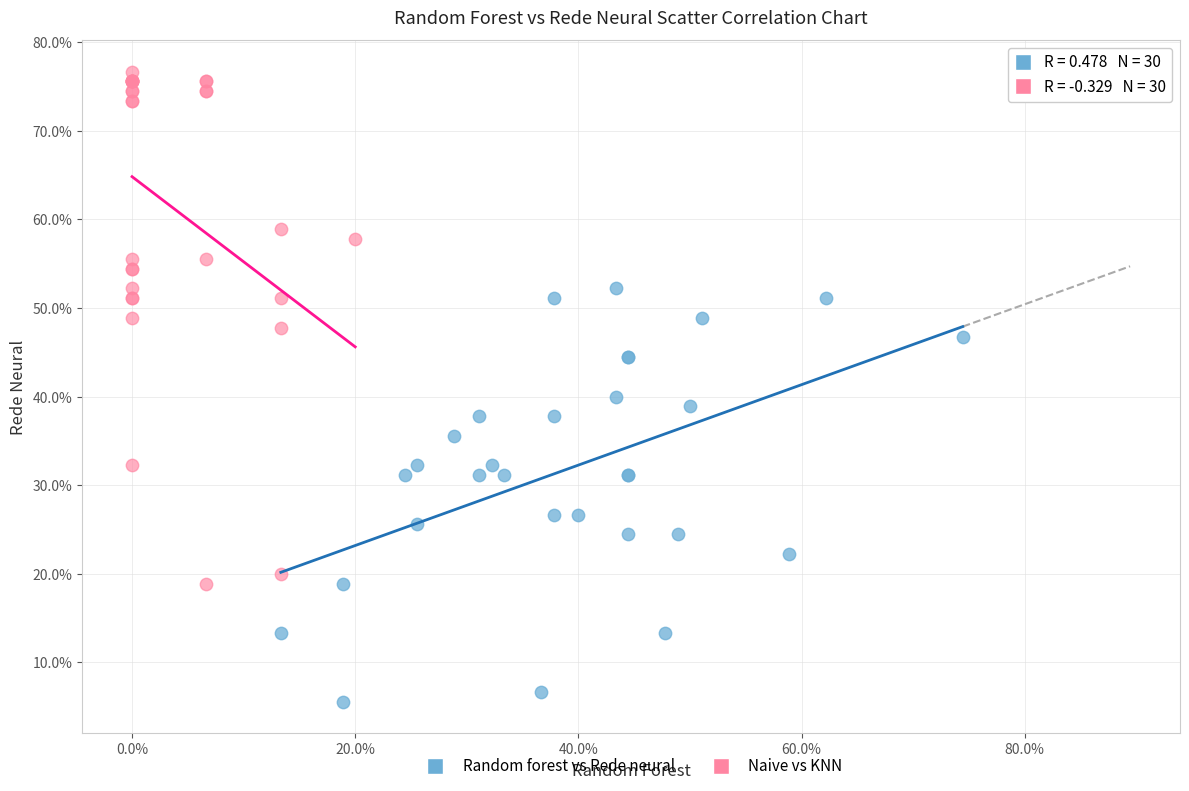

What are all the series names shown in the legend?

Random forest vs Rede neural, Naive vs KNN